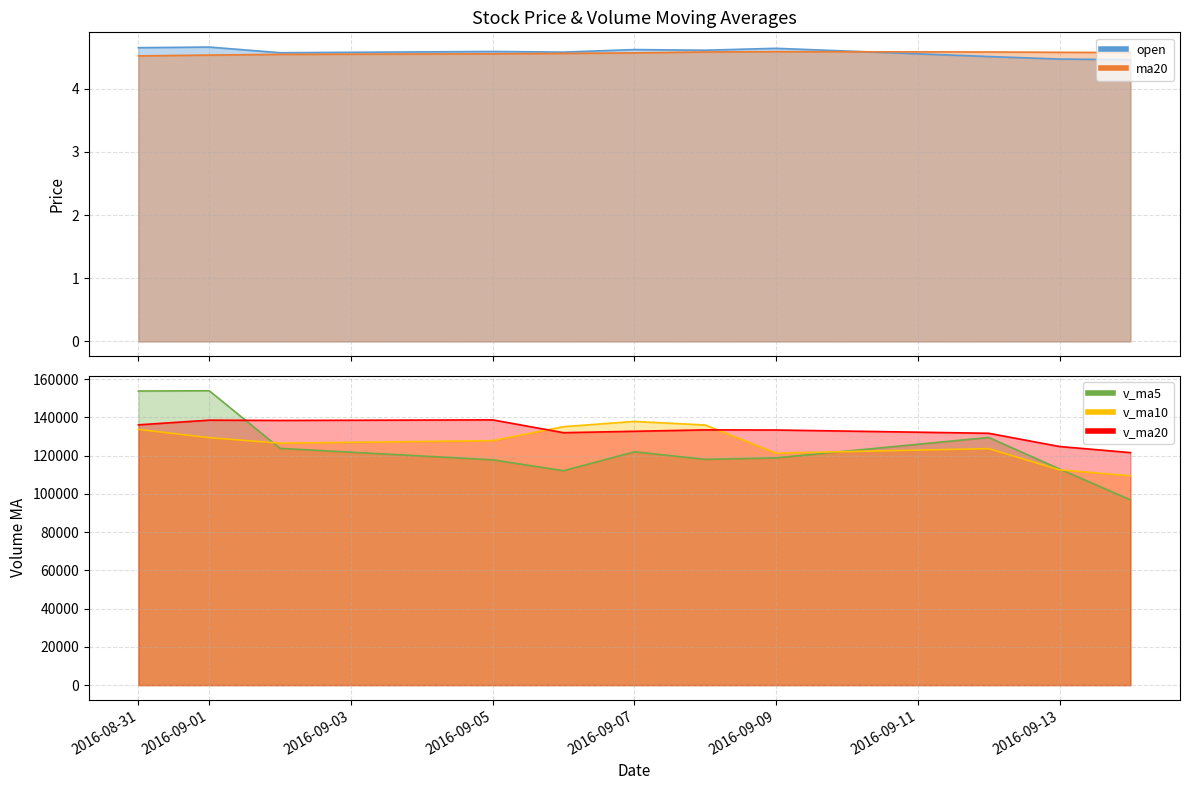

What is the average value of the open series?

4.6